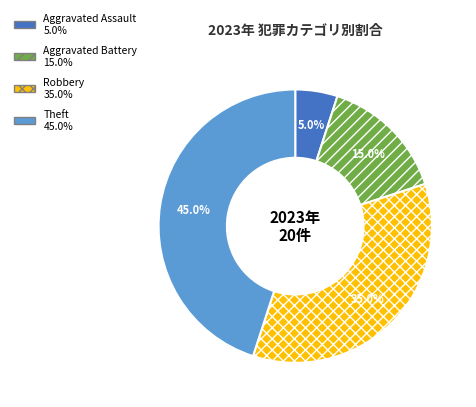

Is there a majority slice in this chart?

No